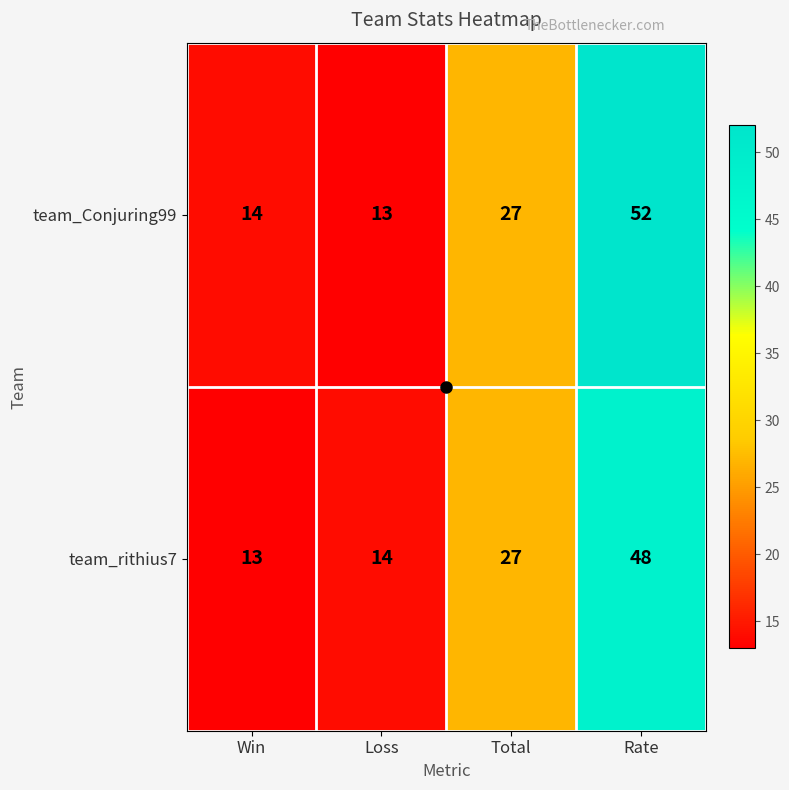

How many categories are shown in the chart?

4